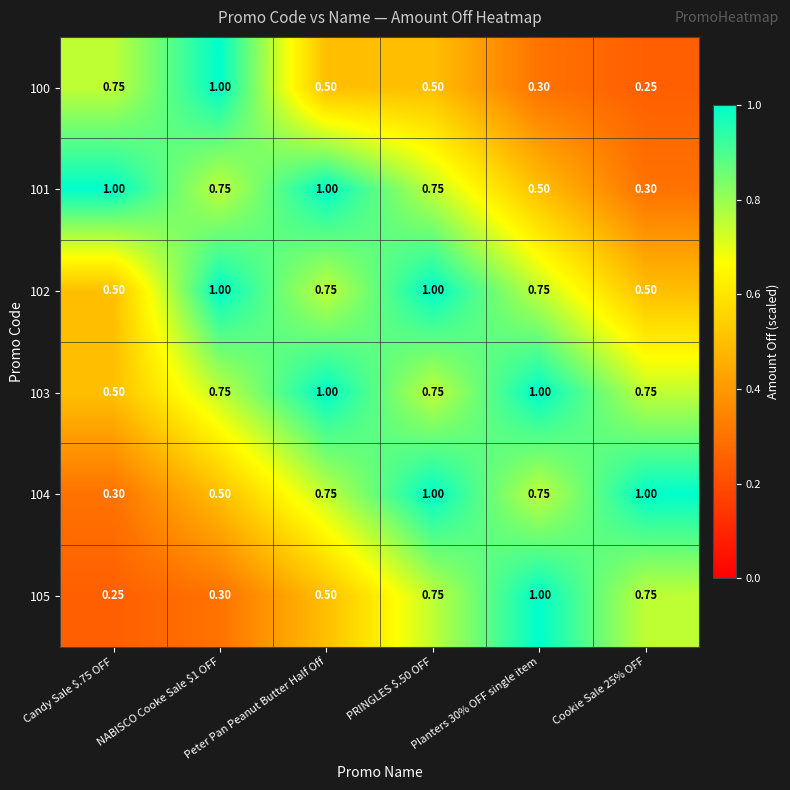

Is the value of 100 at Peter Pan Peanut Butter Half Off greater than the value of 103 at Peter Pan Peanut Butter Half Off?

No